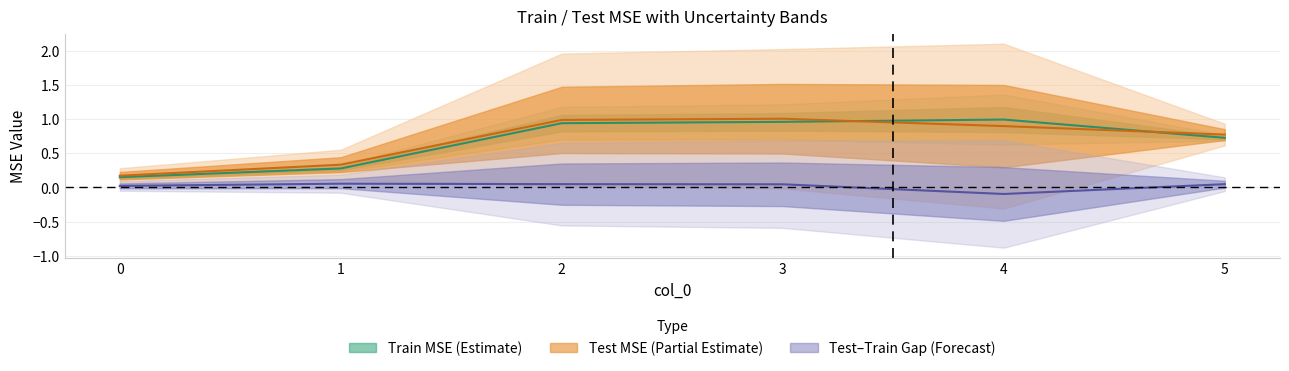

How many lines are shown in the chart?

2